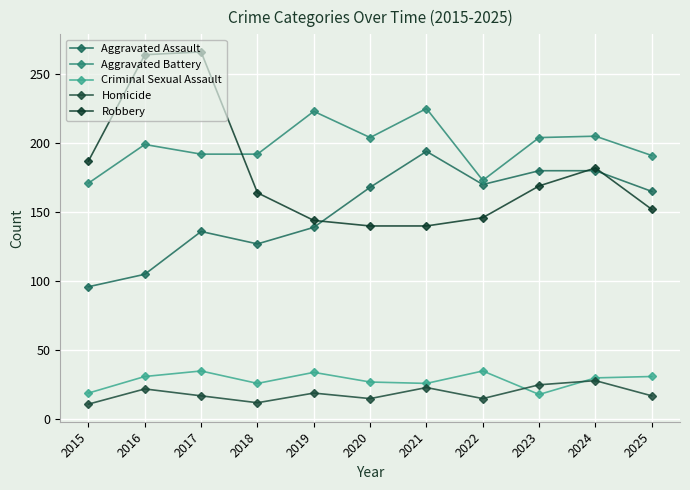

What is the total value across all series at 2015?

484